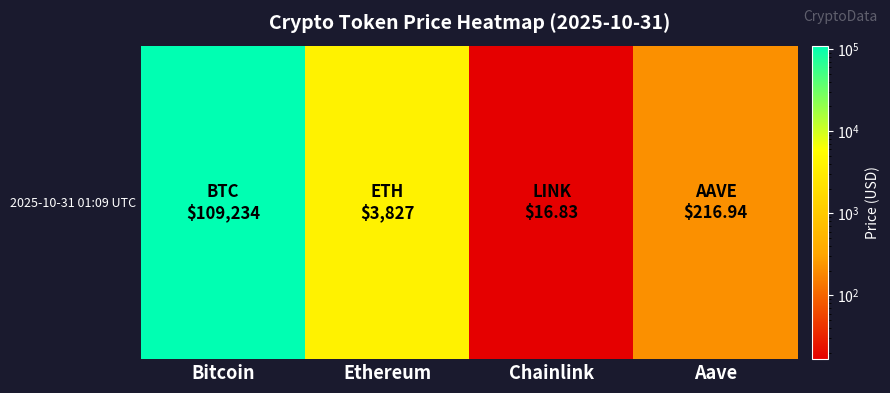

Reading left to right, list all the values displayed in this chart.

109234.0	3827.2	16.8	216.9